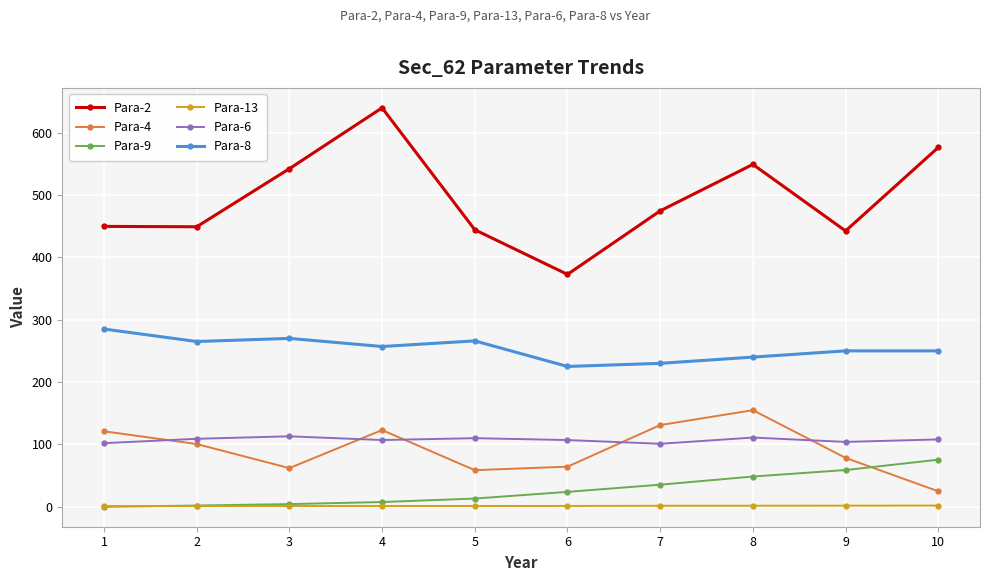

What is the spread (max minus min) of values at 3?

540.9